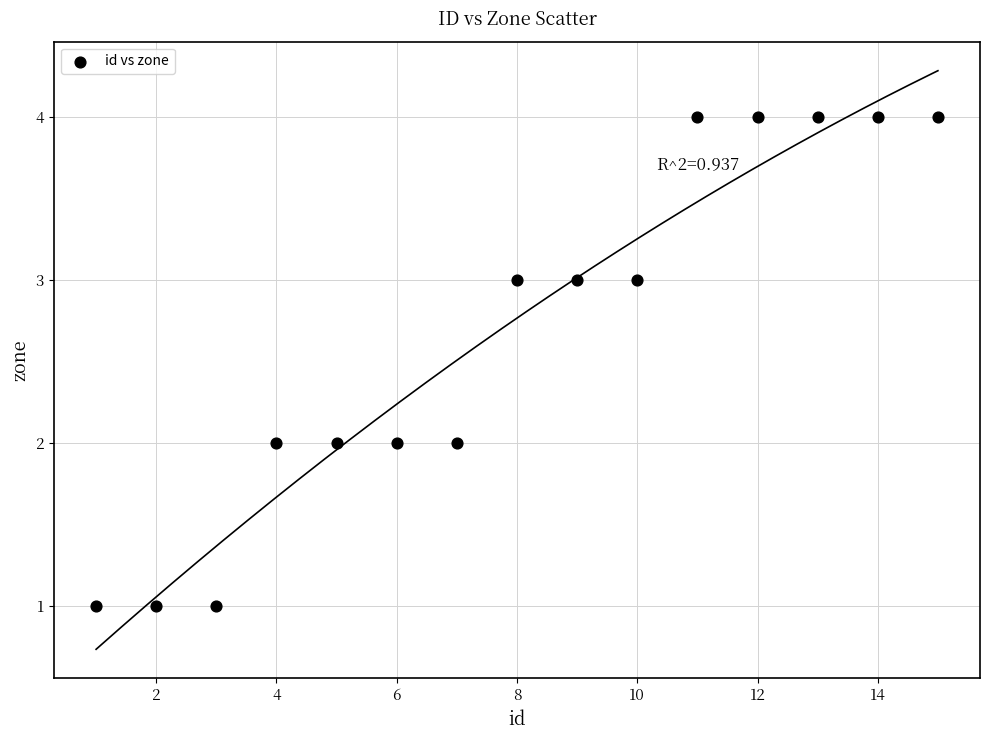

What is the range of Y values (max minus min)?

3